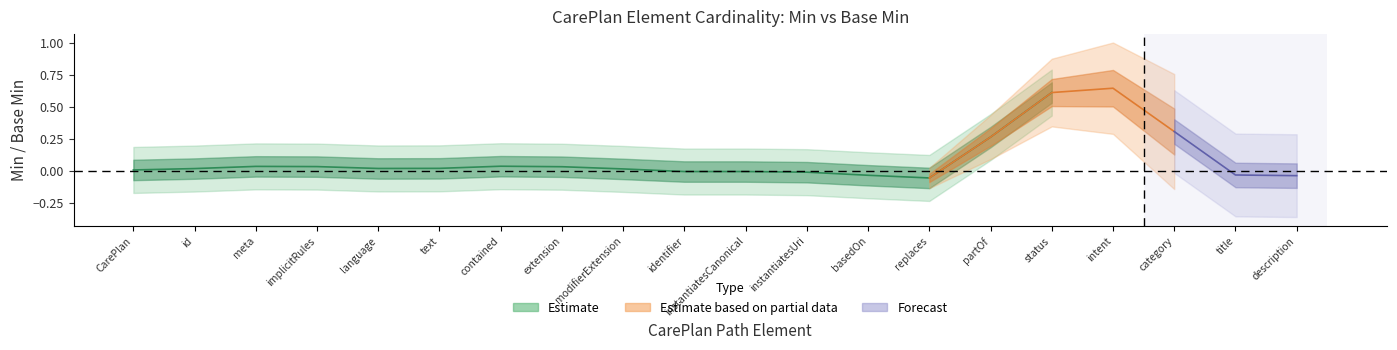

True or false: Estimate has more than 0 points higher than both neighbors.

False